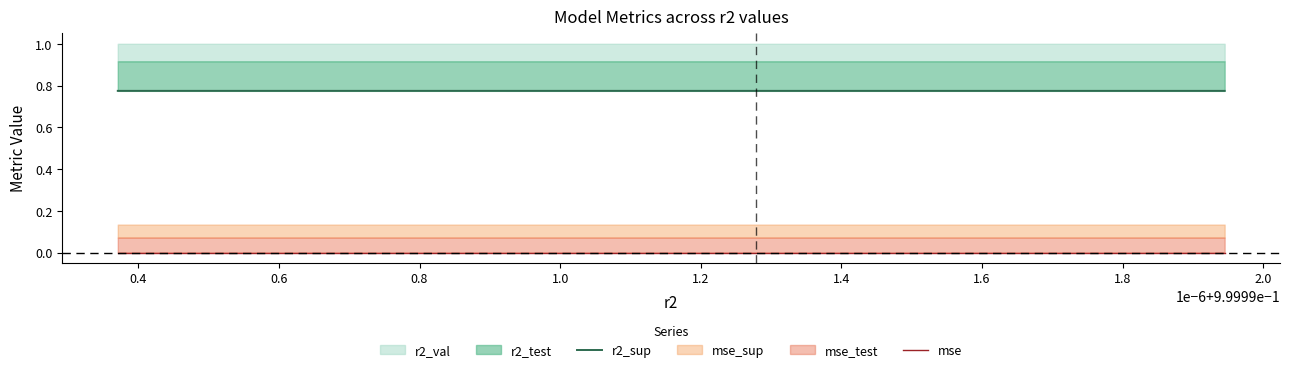

How many lines are shown in the chart?

2